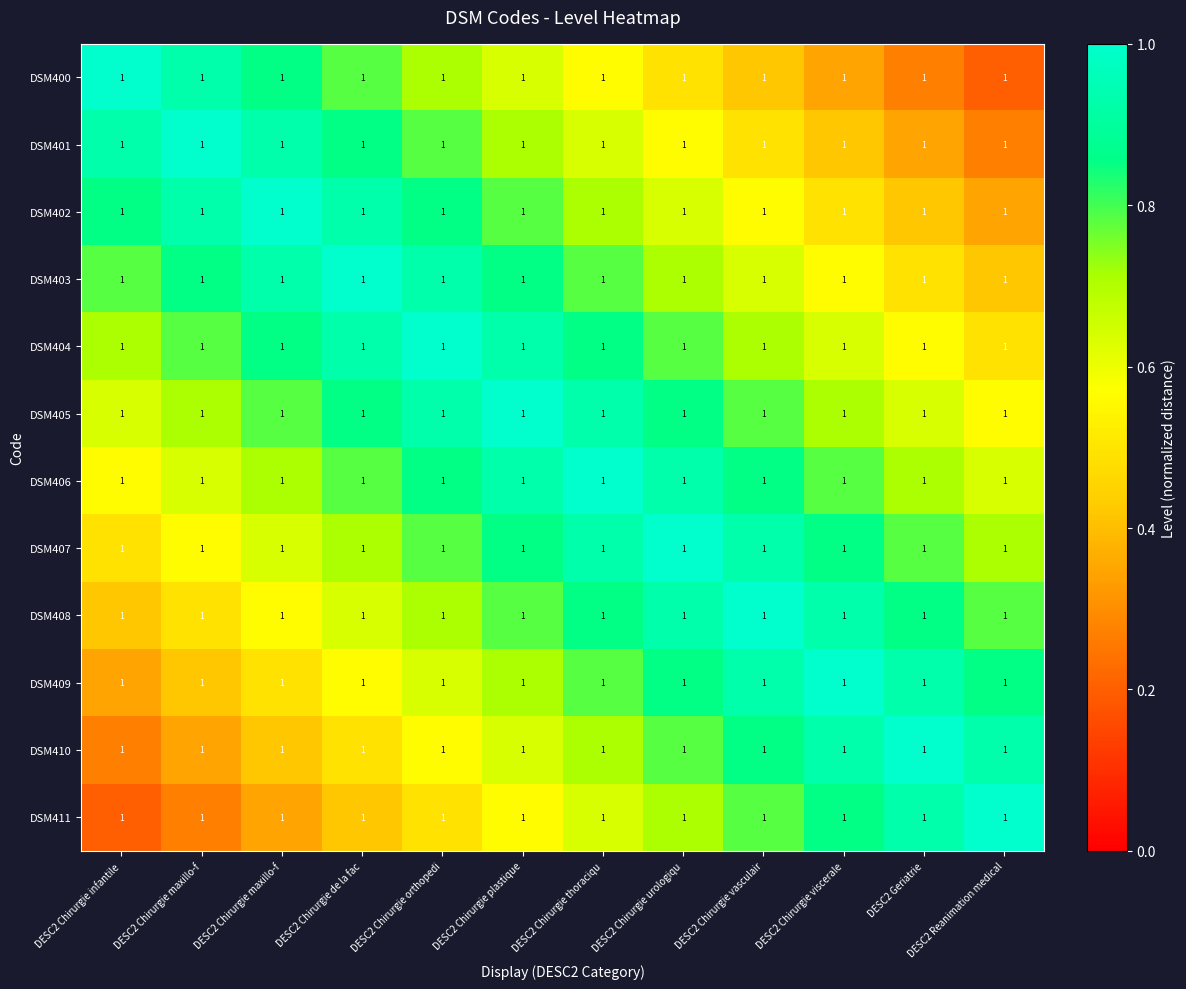

Rank the series at DESC2 Chirurgie plastique from highest to lowest value.

DSM405, DSM404, DSM406, DSM403, DSM407, DSM402, DSM408, DSM401, DSM409, DSM400, DSM410, DSM411